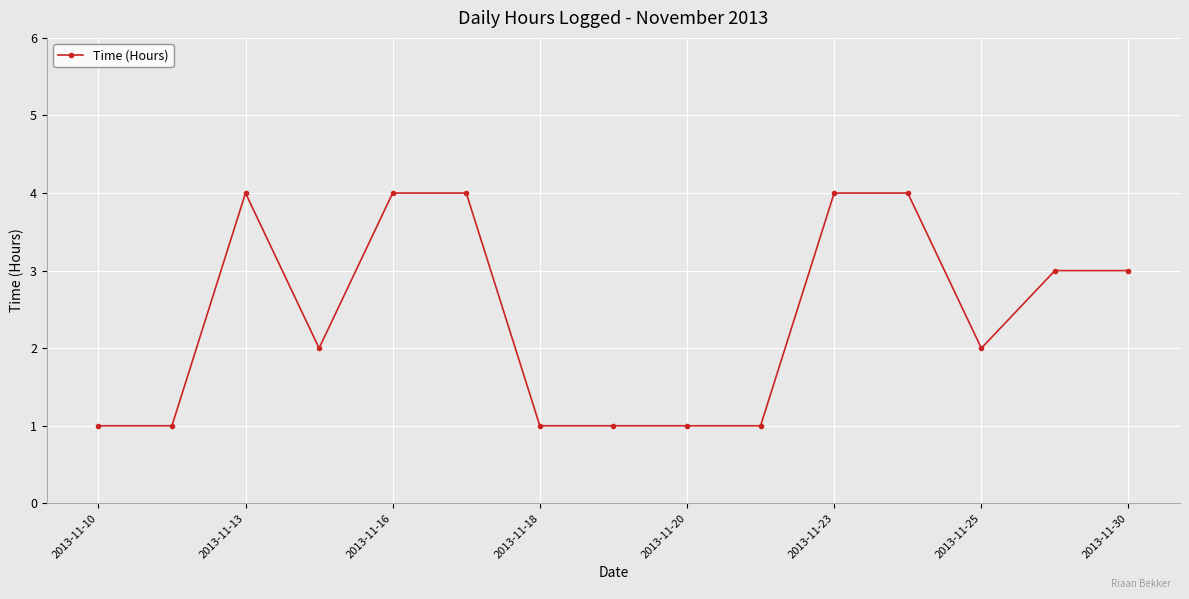

What is the greatest value displayed?

4